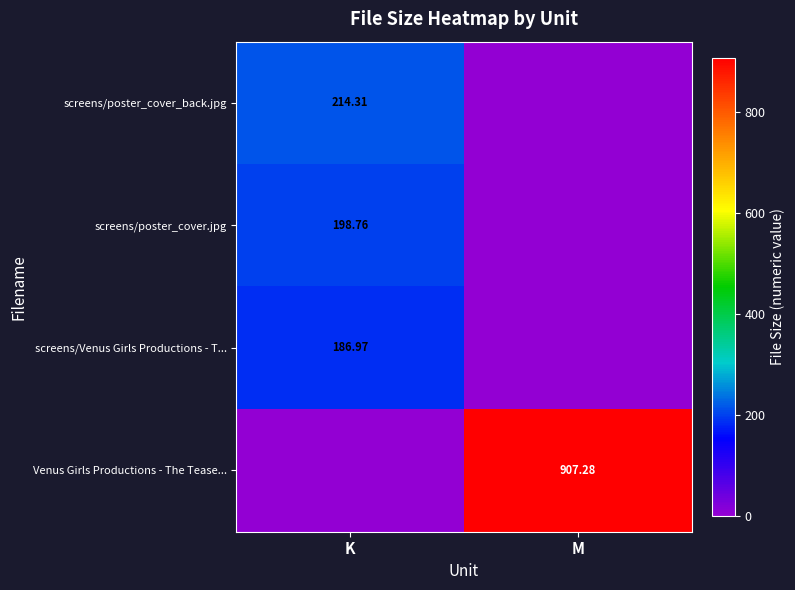

What is the sum of all screens/Venus Girls Productions - T... values?

187.0